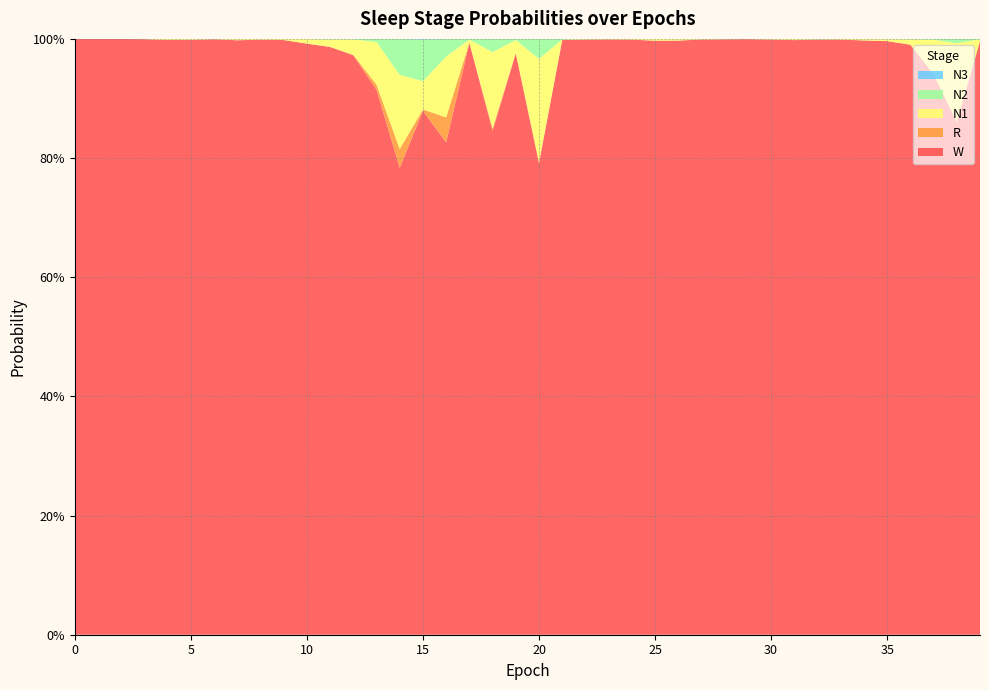

Reading left to right, what are all the values shown in this chart?

N1: 0.0	0.0	0.0	0.0	0.0	0.0	0.0	0.0	0.0	0.0	0.0	0.0	0.0	0.1	0.1	0.0	0.1	0.0	0.1	0.0	0.2	0.0	0.0	0.0	0.0	0.0	0.0	0.0	0.0	0.0	0.0	0.0	0.0	0.0	0.0	0.0	0.0	0.1	0.1	0.0
N2: 0.0	0.0	0.0	0.0	0.0	0.0	0.0	0.0	0.0	0.0	0.0	0.0	0.0	0.0	0.1	0.1	0.0	0.0	0.0	0.0	0.0	0.0	0.0	0.0	0.0	0.0	0.0	0.0	0.0	0.0	0.0	0.0	0.0	0.0	0.0	0.0	0.0	0.0	0.0	0.0
N3: 0.0	0.0	0.0	0.0	0.0	0.0	0.0	0.0	0.0	0.0	0.0	0.0	0.0	0.0	0.0	0.0	0.0	0.0	0.0	0.0	0.0	0.0	0.0	0.0	0.0	0.0	0.0	0.0	0.0	0.0	0.0	0.0	0.0	0.0	0.0	0.0	0.0	0.0	0.0	0.0
R: 0.0	0.0	0.0	0.0	0.0	0.0	0.0	0.0	0.0	0.0	0.0	0.0	0.0	0.0	0.0	0.0	0.0	0.0	0.0	0.0	0.0	0.0	0.0	0.0	0.0	0.0	0.0	0.0	0.0	0.0	0.0	0.0	0.0	0.0	0.0	0.0	0.0	0.0	0.0	0.0
W: 1.0	1.0	1.0	1.0	1.0	1.0	1.0	1.0	1.0	1.0	1.0	1.0	1.0	0.9	0.8	0.9	0.8	1.0	0.8	1.0	0.8	1.0	1.0	1.0	1.0	1.0	1.0	1.0	1.0	1.0	1.0	1.0	1.0	1.0	1.0	1.0	1.0	0.9	0.9	1.0